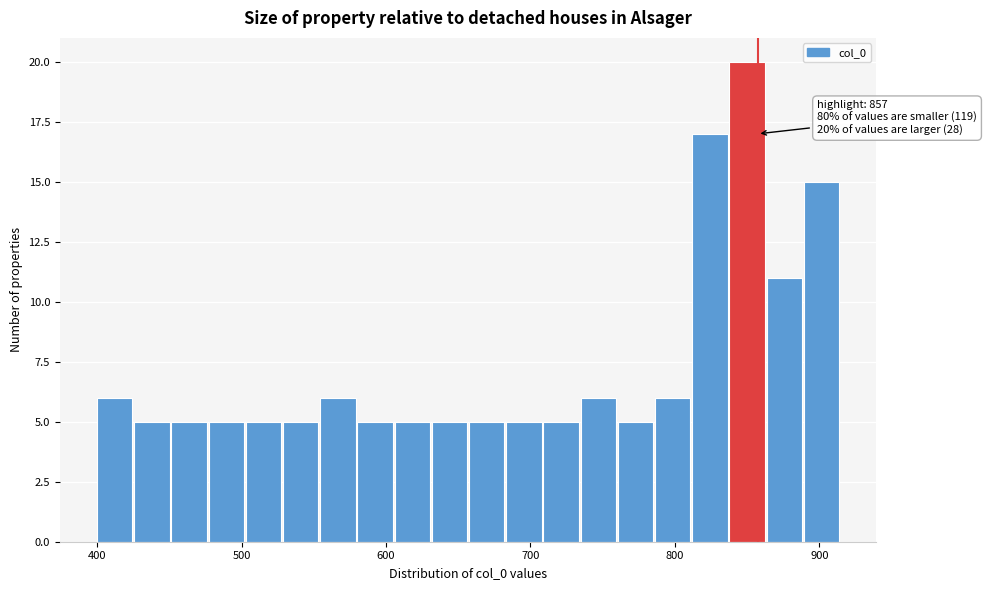

Around what value on the x-axis is the tallest bar? Give the approximate position of its centre, as read against the axis.

850